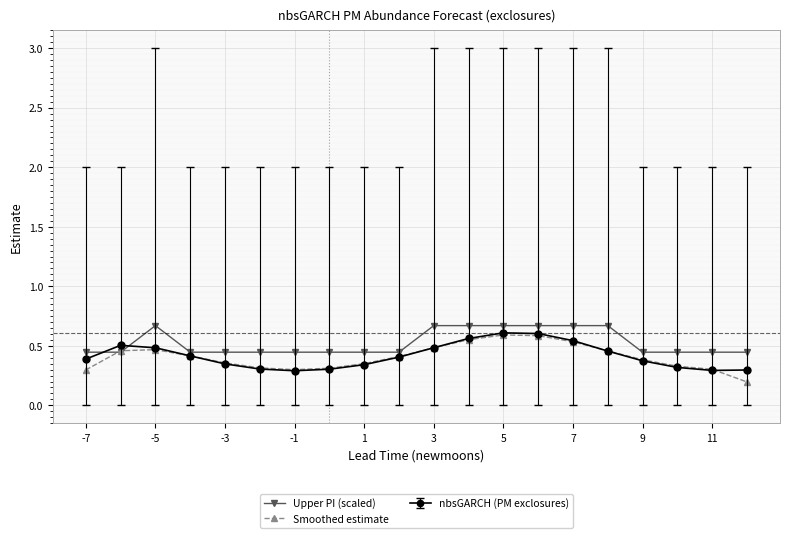

What is the sum of all Smoothed estimate values?

8.1